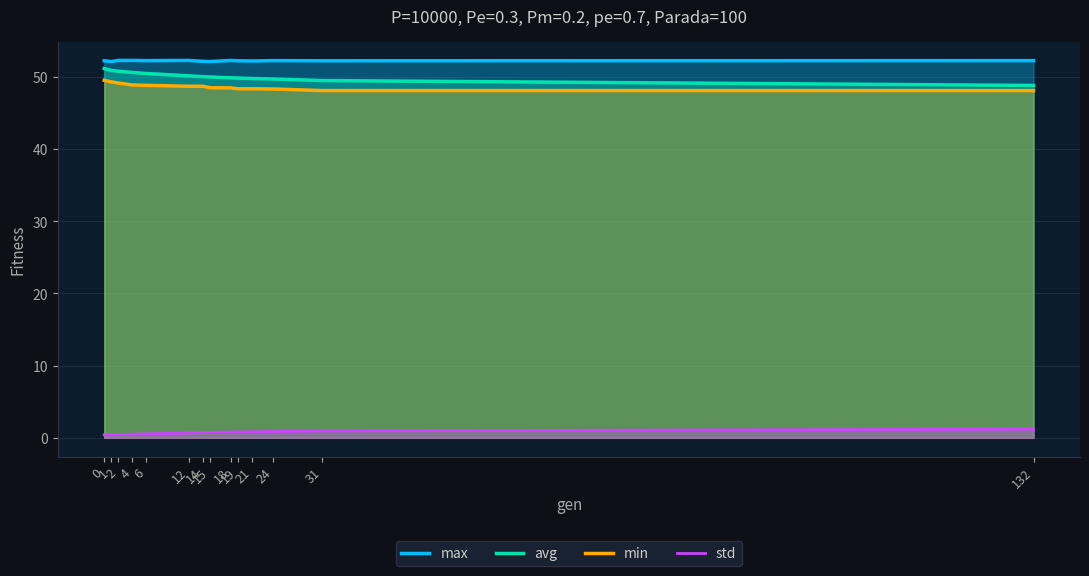

True or false: std has a value of 0.3 at 2.

False